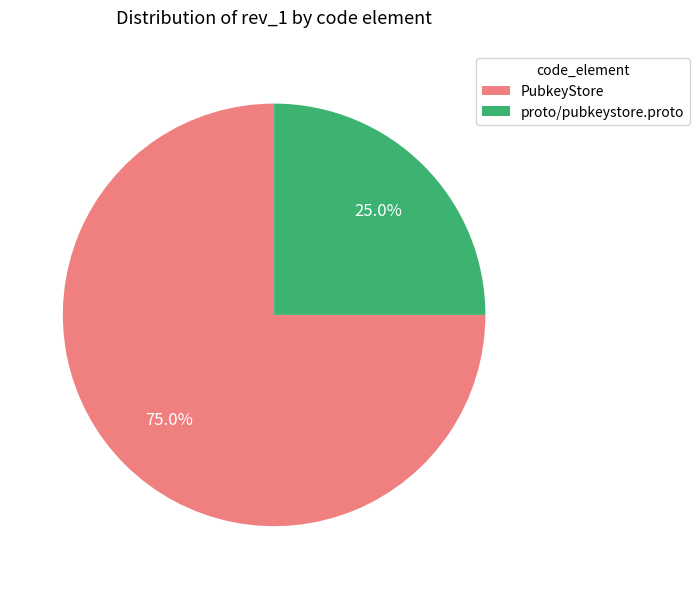

Which category has the smallest portion of the pie?

proto/pubkeystore.proto